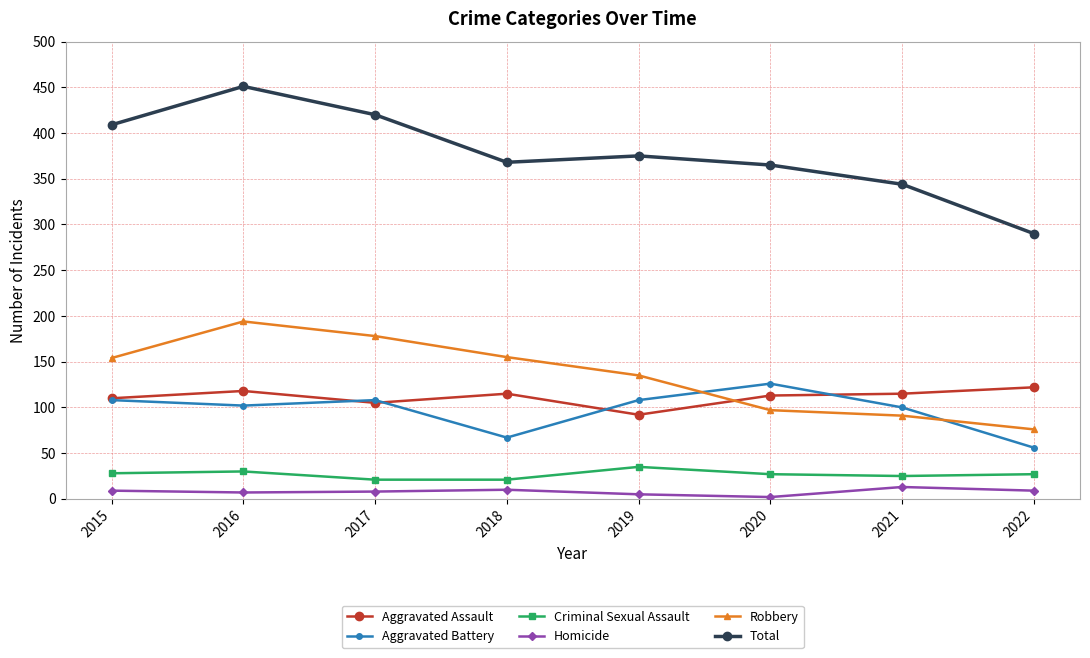

Which series has the widest spread of values?

Total